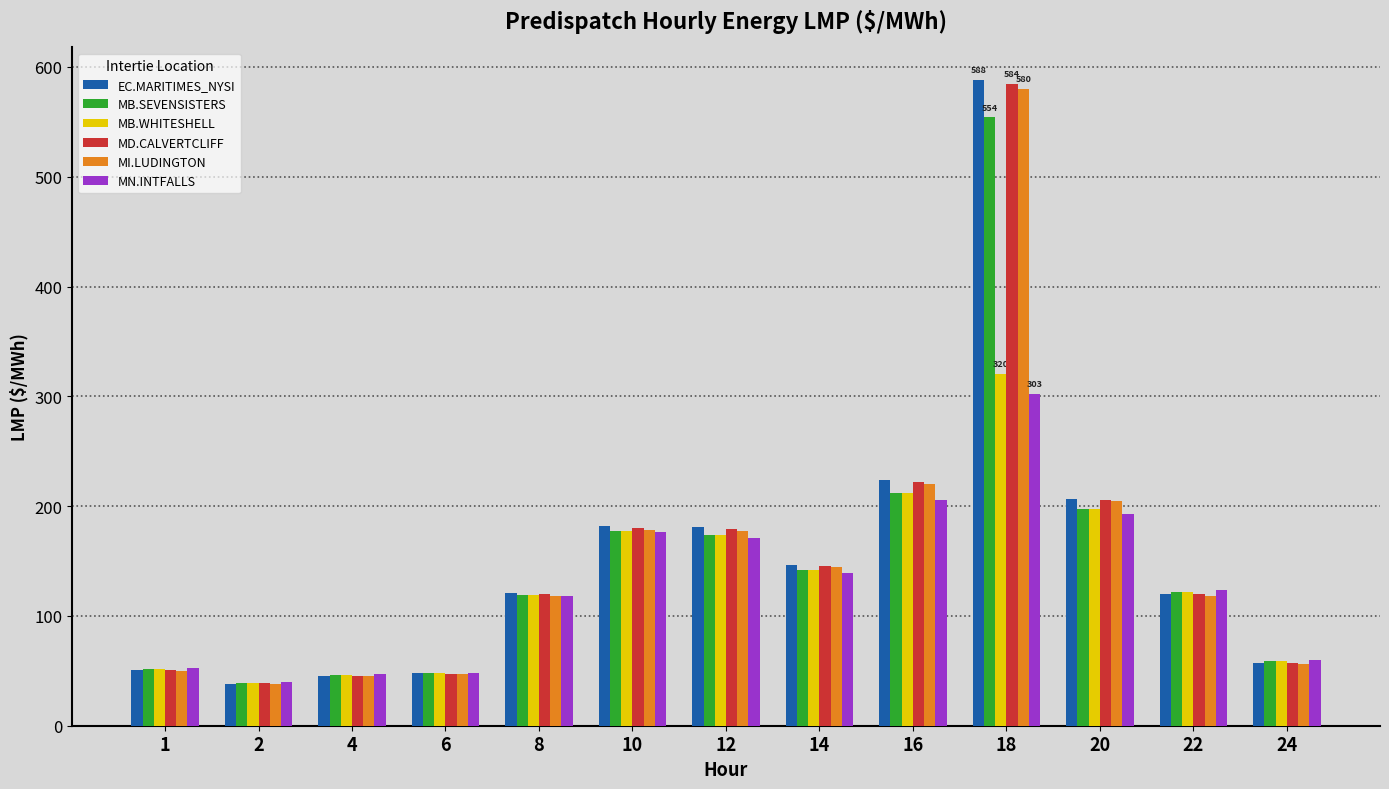

Between 1 and 20, which series saw the biggest shift?

EC.MARITIMES_NYSI